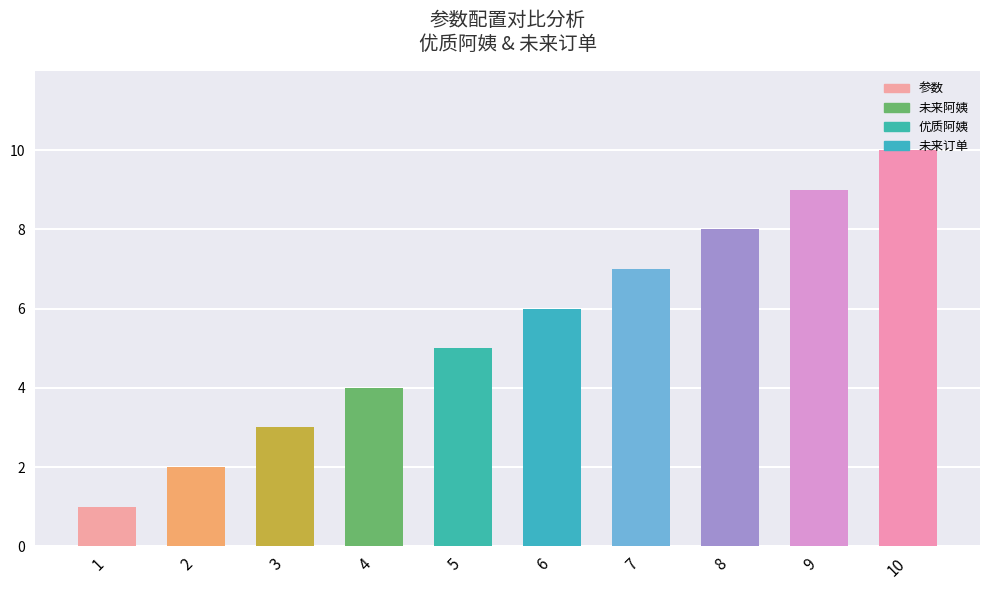

Is the value of 优质阿姨 at 2 greater than the value of 参数 at 1?

No